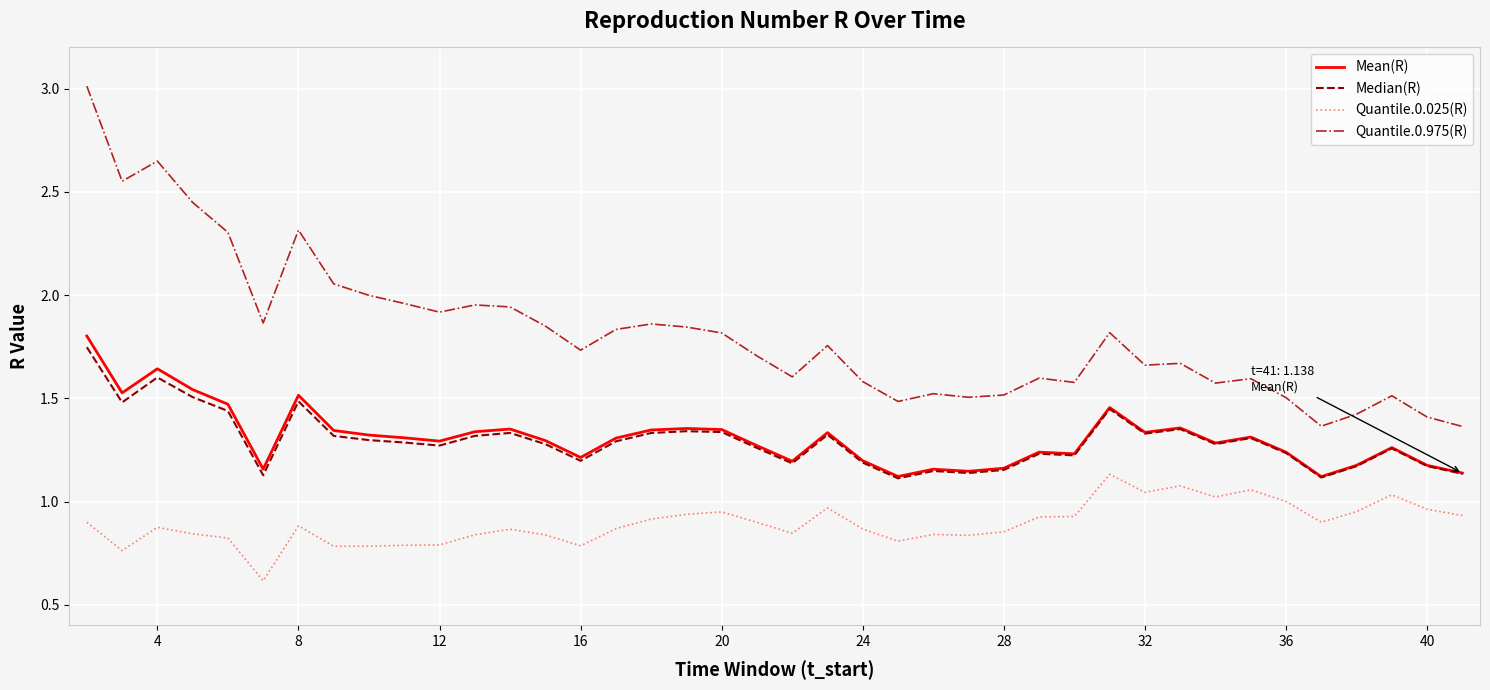

Which series has the largest total across all categories?

Quantile.0.975(R)